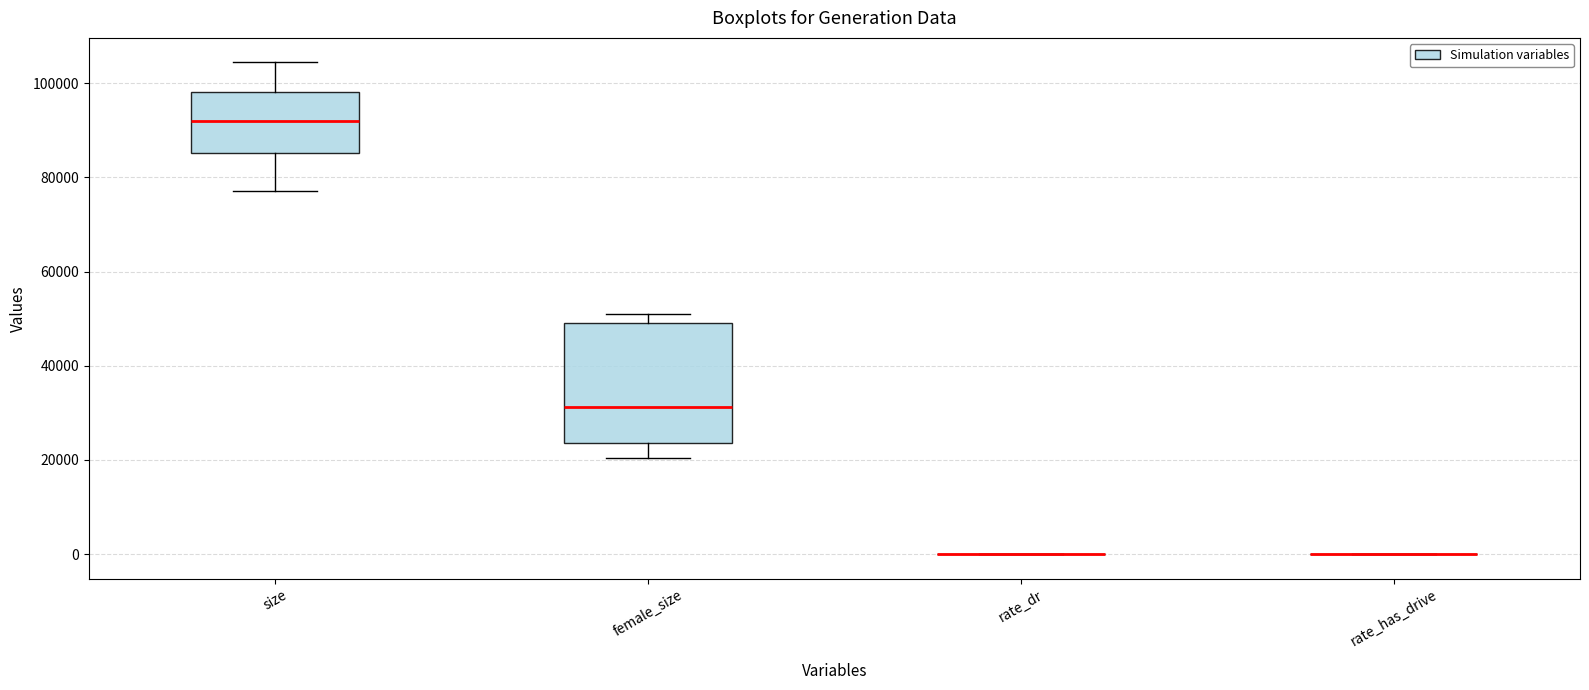

Comparing the boxes themselves (not the whiskers), which one is the tallest?

female_size